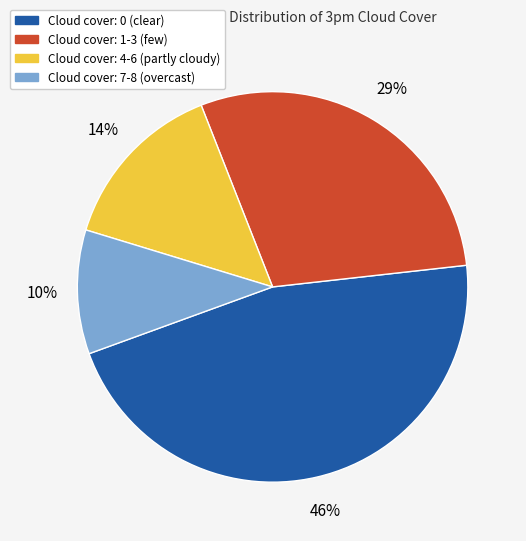

Is there any slice that represents more than half of the pie?

No